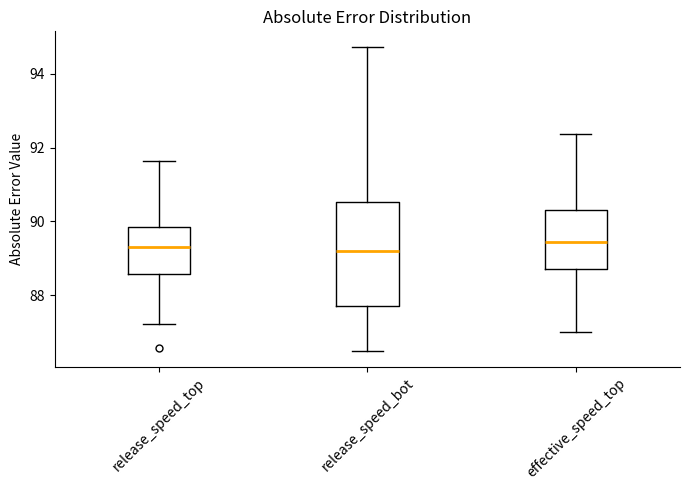

Reading left to right, read every box against the y-axis: the position of its median line, the range the box covers, and the ends of its whiskers. The values are not printed on the chart, so give them approximately, as read against the axis.

release_speed_top: median 89.2, box 88.6 to 89.8, whiskers 87.2 to 91.6
release_speed_bot: median 89.2, box 87.8 to 90.6, whiskers 86.4 to 94.8
effective_speed_top: median 89.4, box 88.8 to 90.4, whiskers 87.0 to 92.4